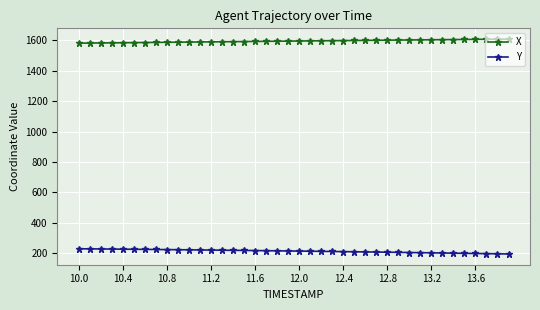

At how many categories does at least one series exceed 418?

40